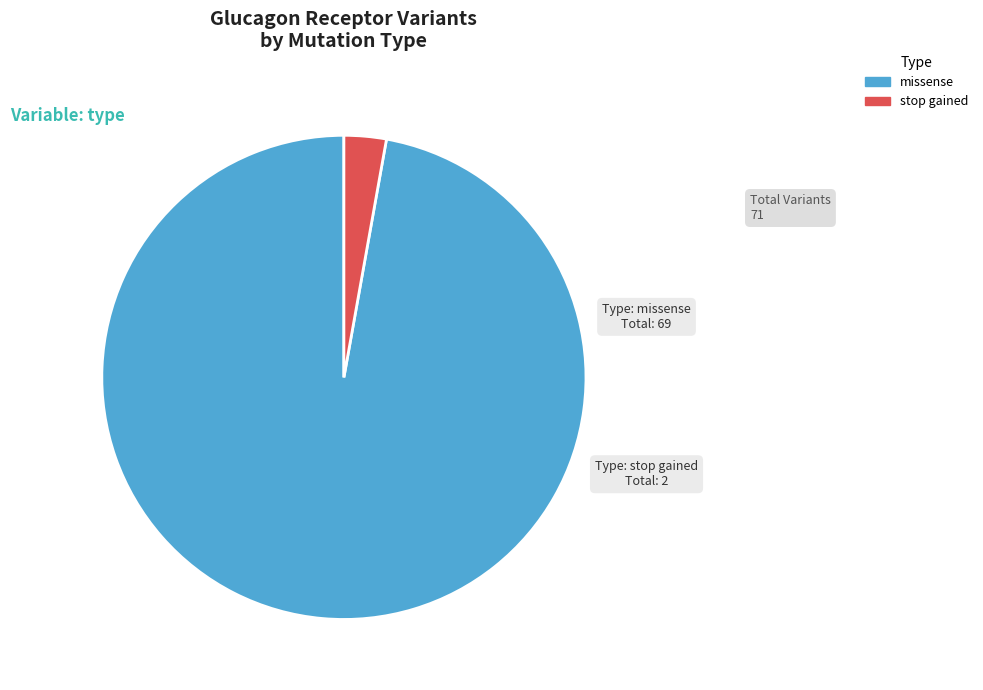

Rank the categories by value from lowest to highest.

stop gained, missense